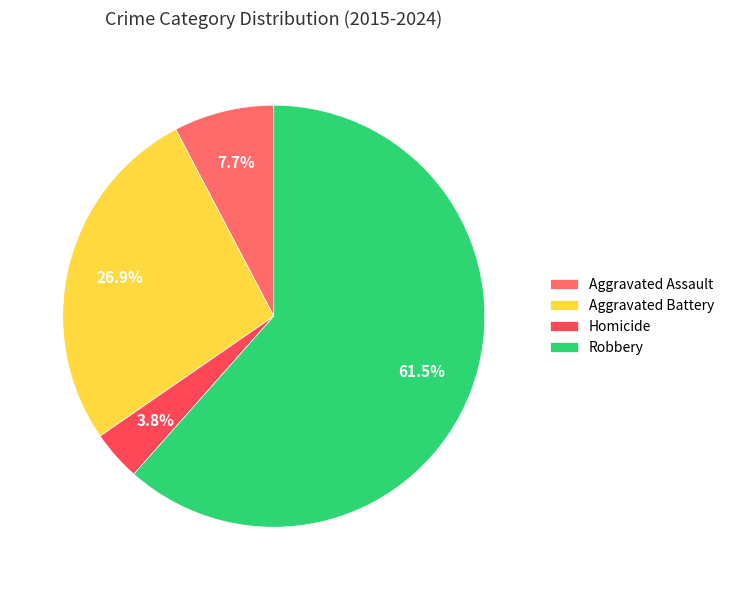

What is the majority slice?

Robbery